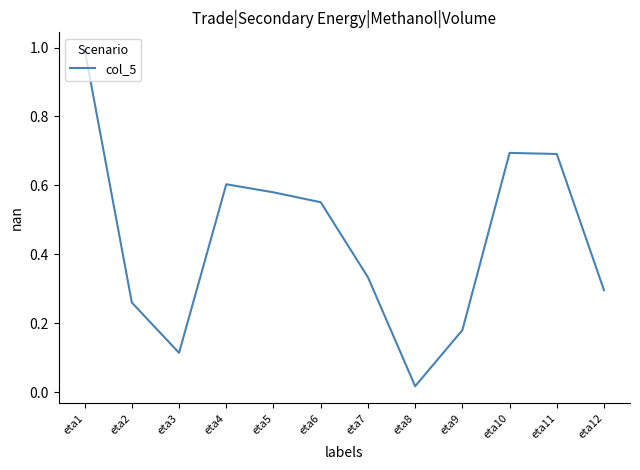

True or false: the data shows 0.6 at eta5.

True